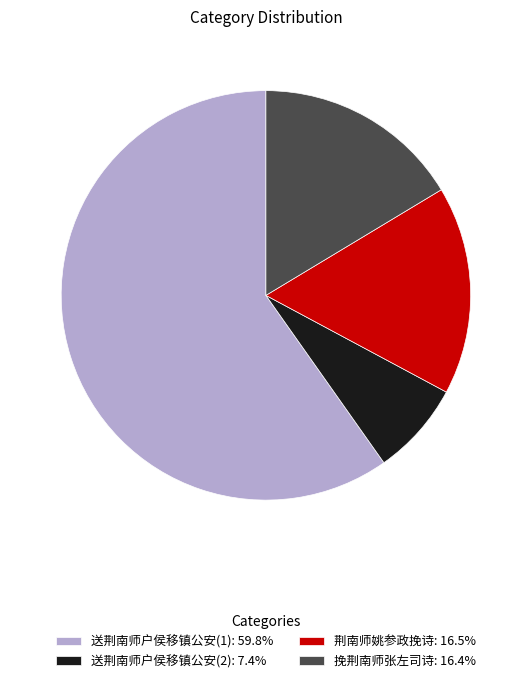

Is 挽荆南师张左司诗: 16.4% the majority of the pie?

No